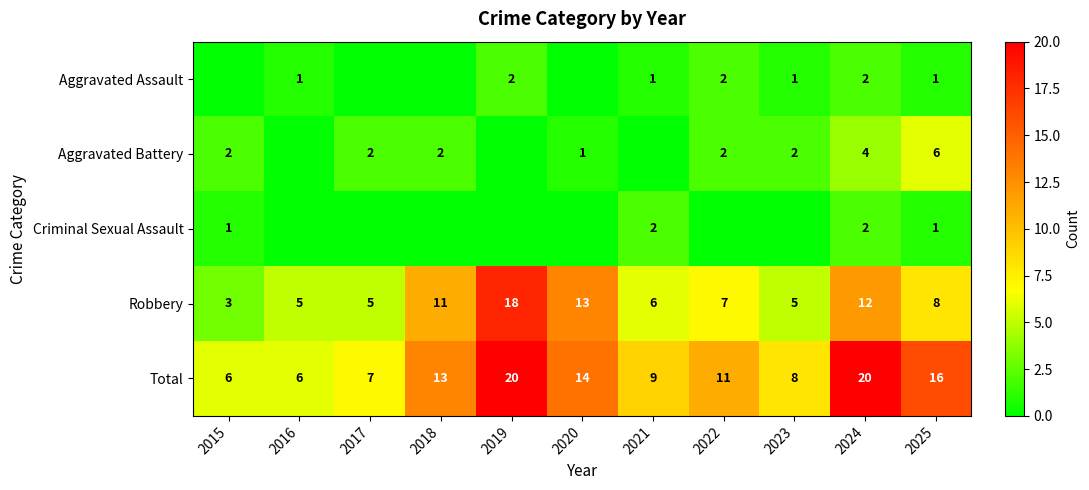

Is it true that Criminal Sexual Assault equals 2 at 2021?

True